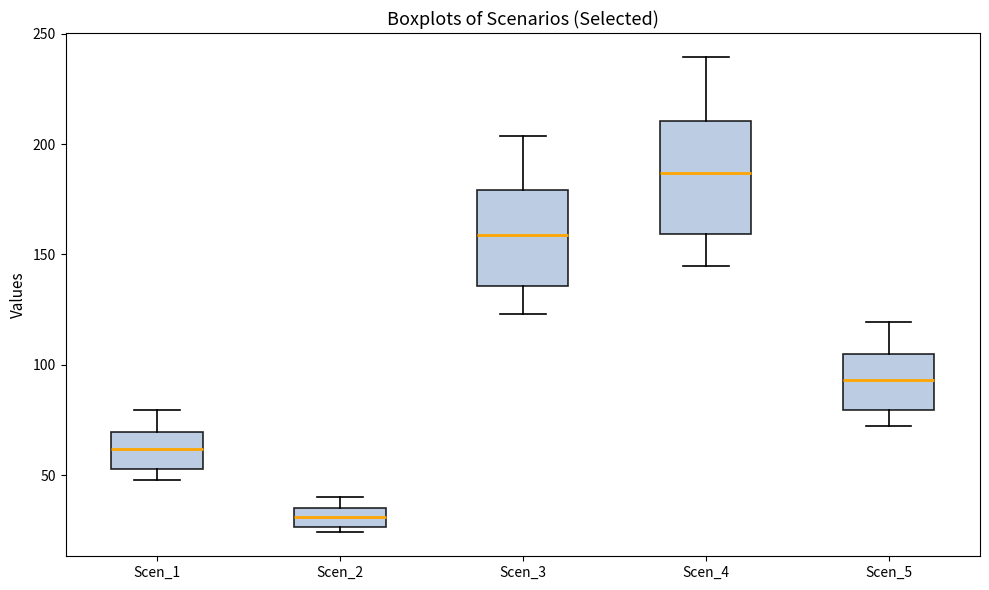

Comparing the boxes themselves (not the whiskers), which one is the tallest?

Scen_4